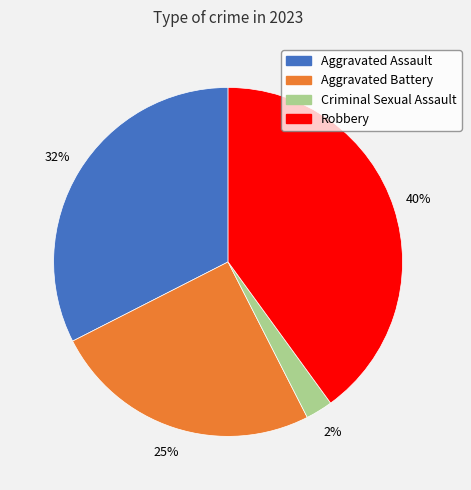

Is the sum of Criminal Sexual Assault and Robbery greater than half?

No